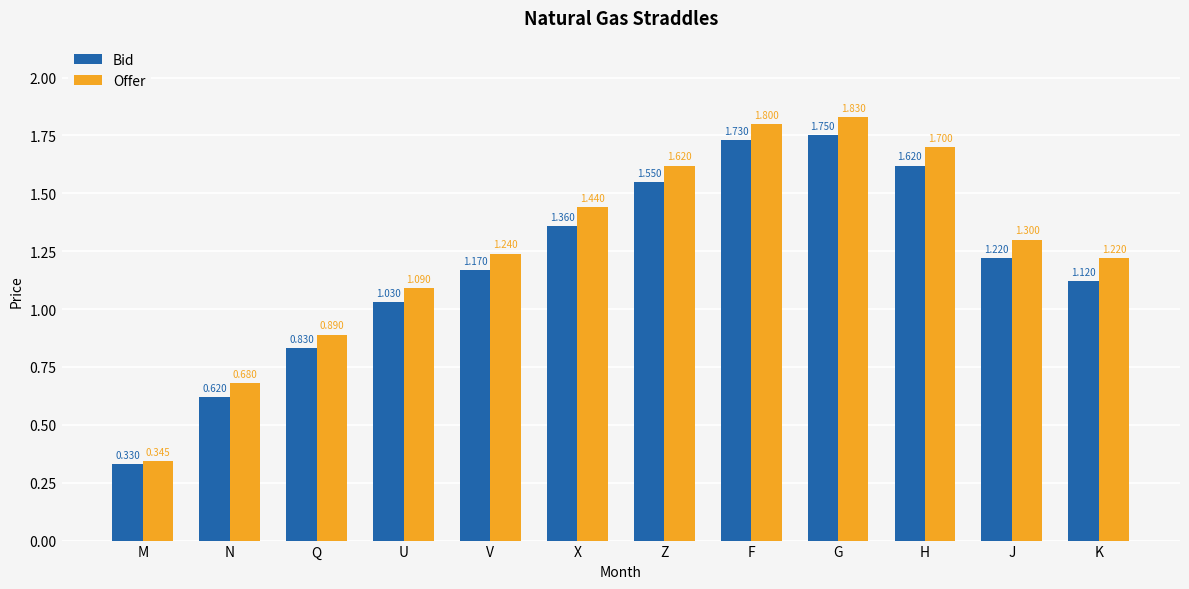

What is the label of the 7th bar from the left?

Z